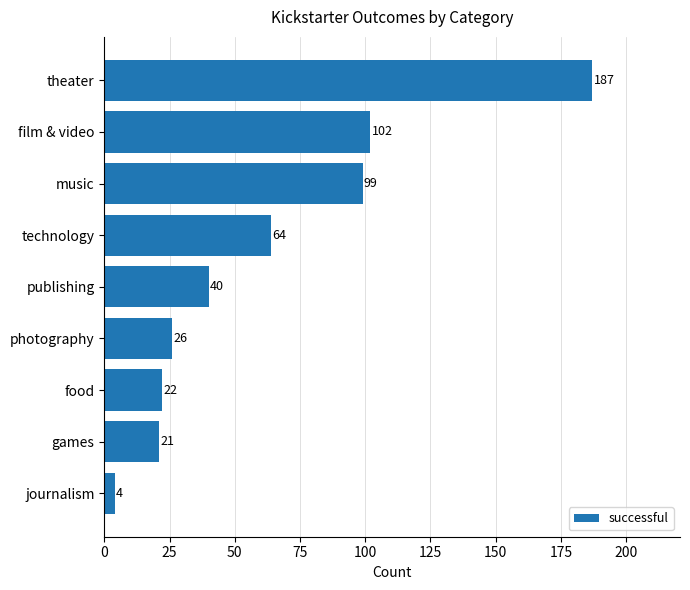

Reading bottom to top, extract all data points from this chart.

journalism=4	games=21	food=22	photography=26	publishing=40	technology=64	music=99	film & video=102	theater=187